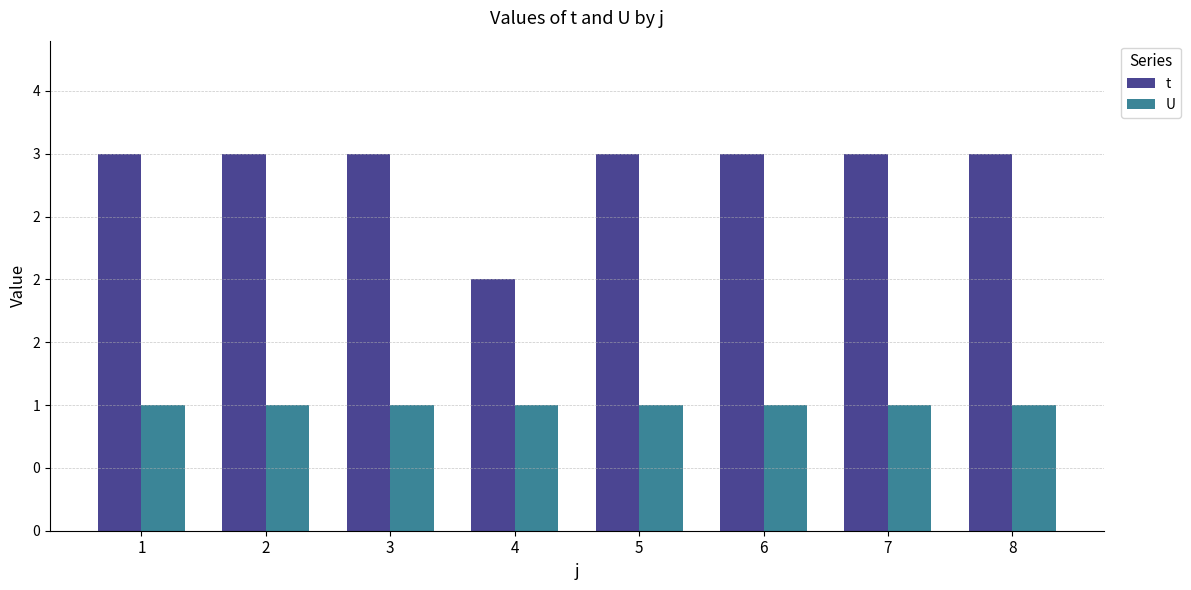

Does the chart contain stacked bars?

No